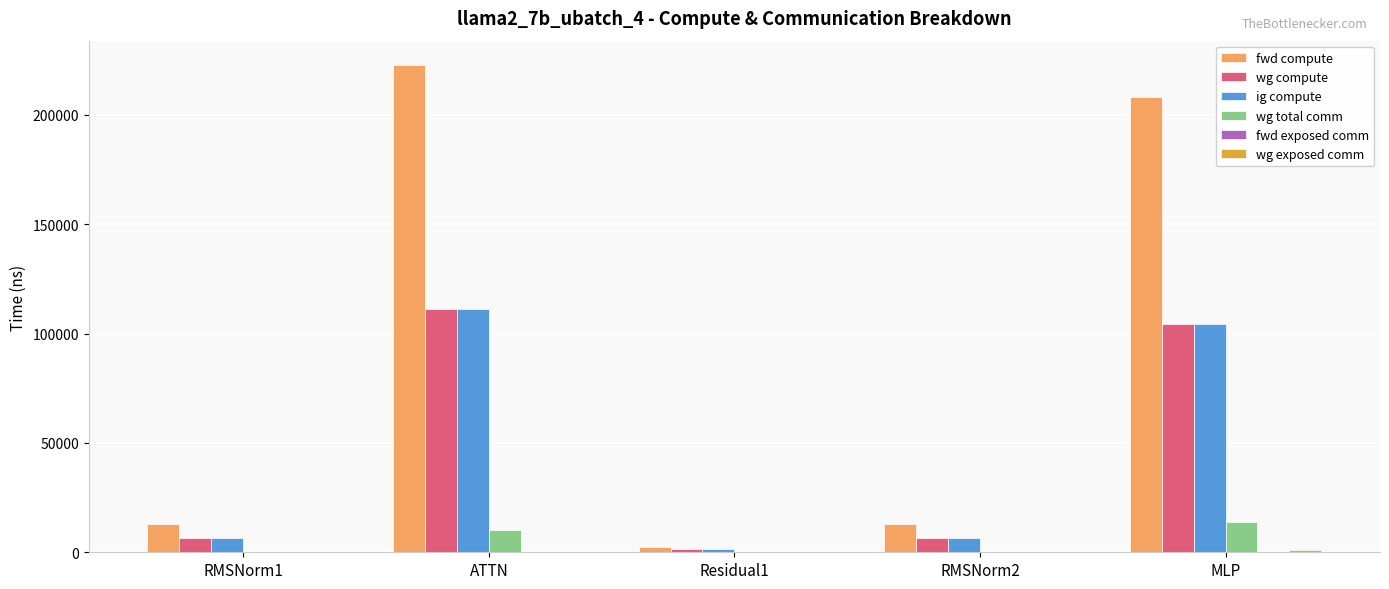

What is the sum of all fwd compute values?

459492.5